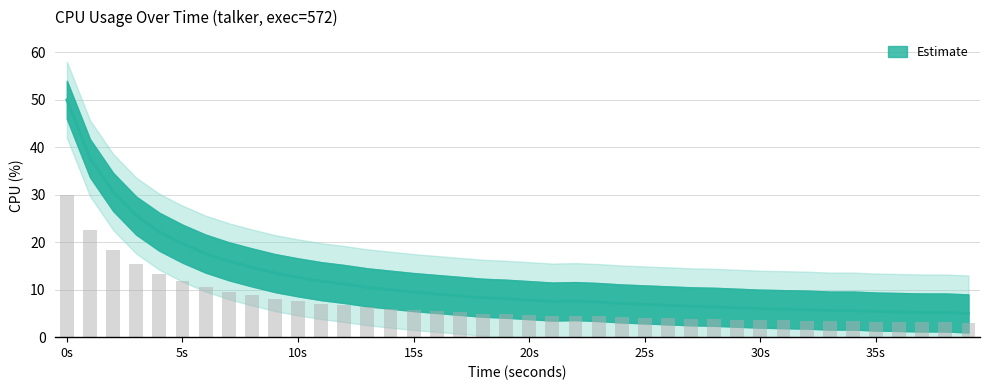

The value at 13 is 18.6. True or false?

False